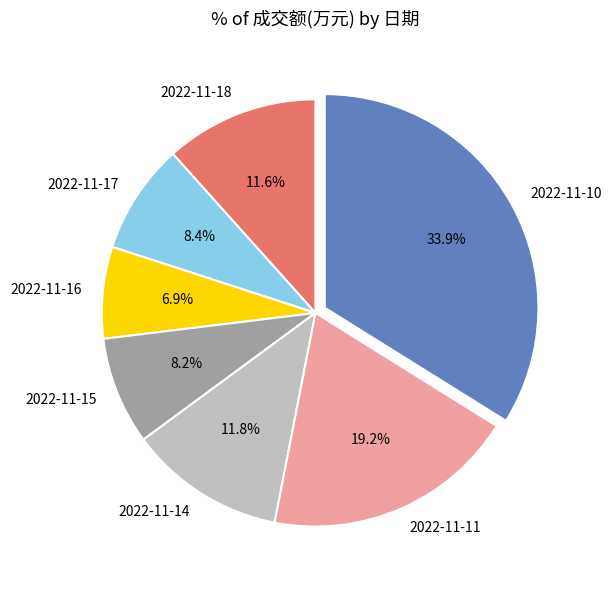

Is it true that 2022-11-15 is 8% of the pie?

True